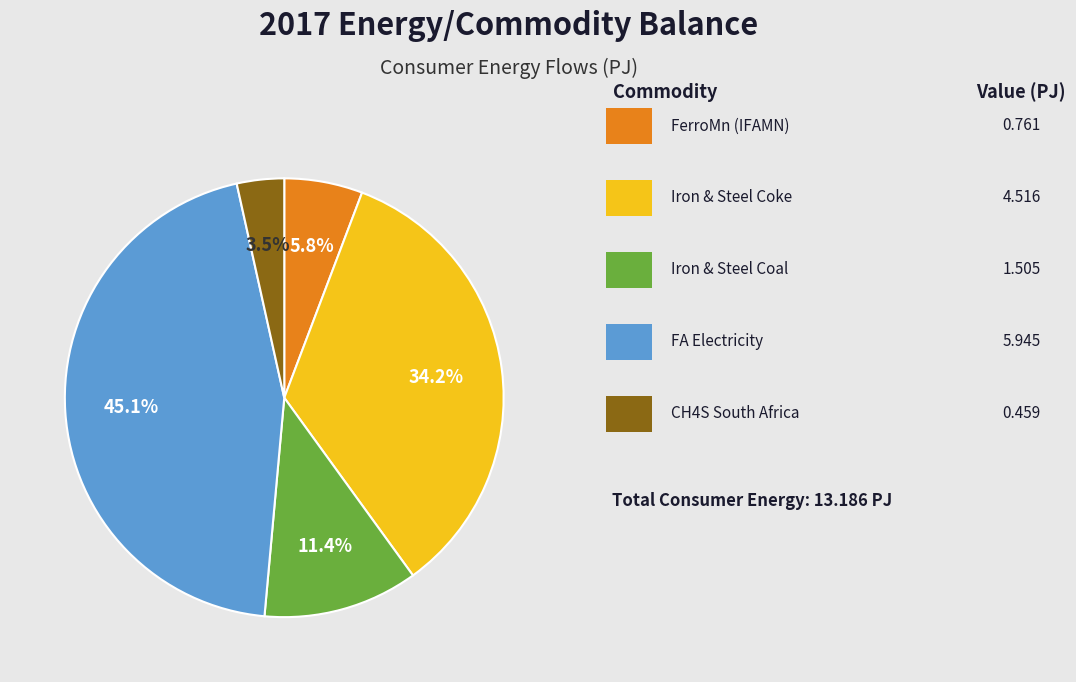

Count the number of slices in the pie.

5